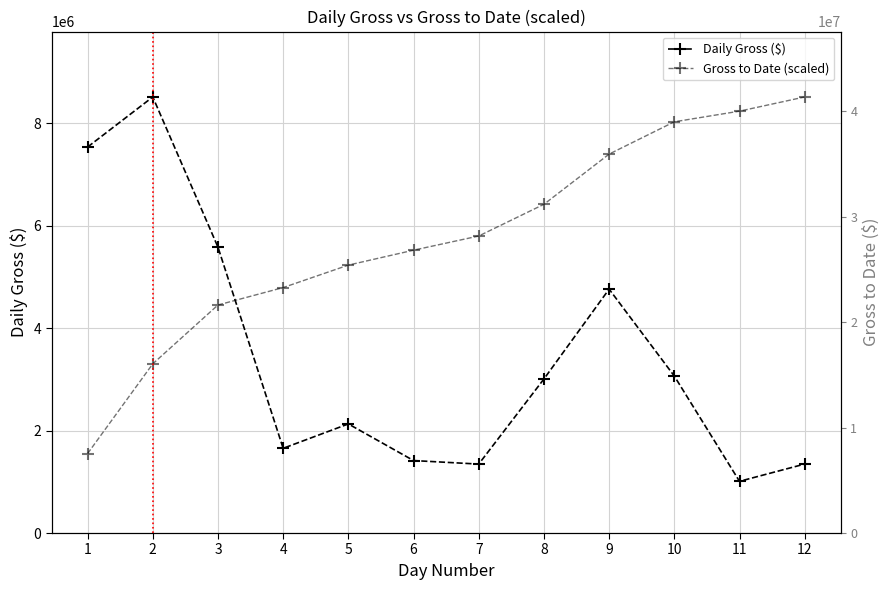

Which series has the widest spread of values?

Daily Gross ($)